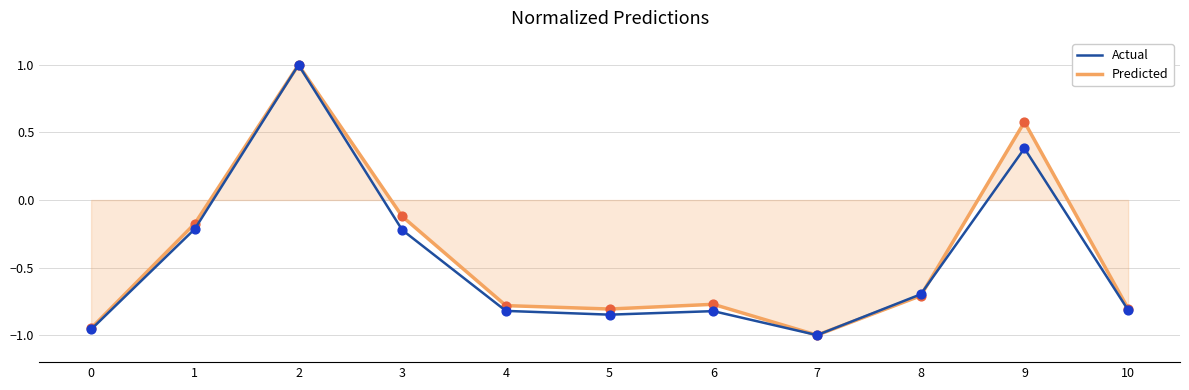

Between 0 and 2, which series saw the biggest shift?

Actual